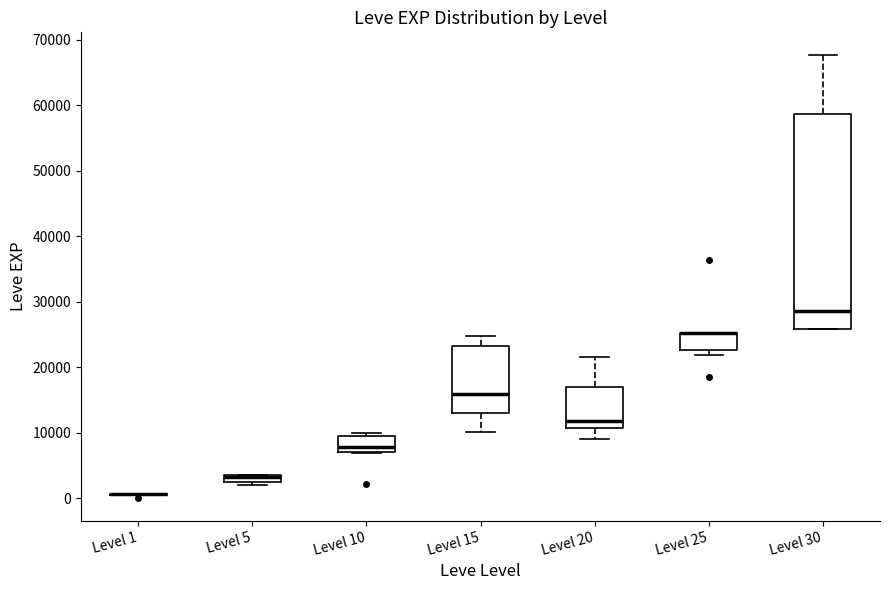

Comparing the boxes themselves (not the whiskers), which one is the tallest?

Level 30